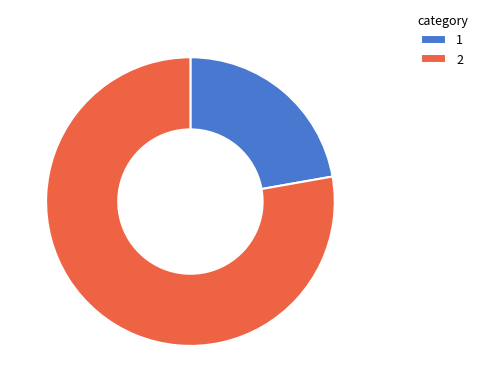

Is there any slice that represents more than half of the pie?

Yes